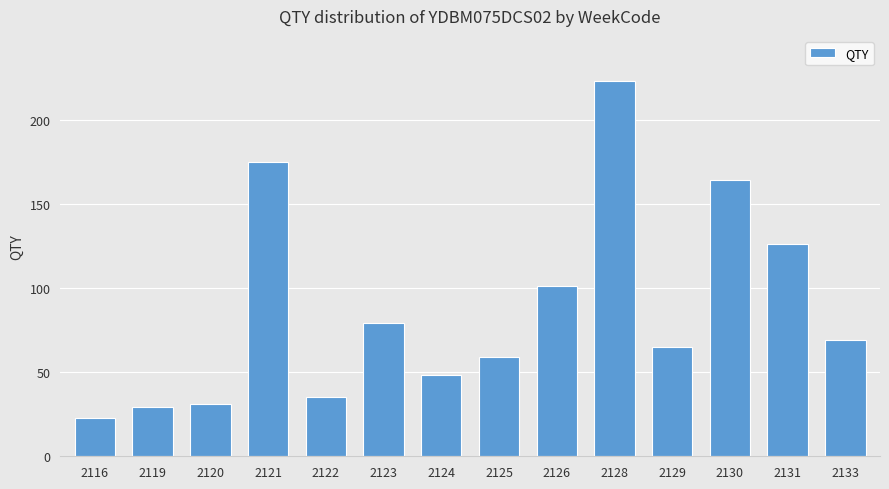

What is the approximate value at 2121, to the nearest 10?

180